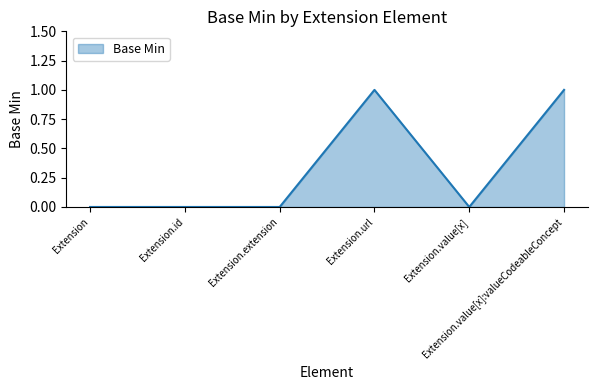

Does the chart display data point markers on the line(s)?

No